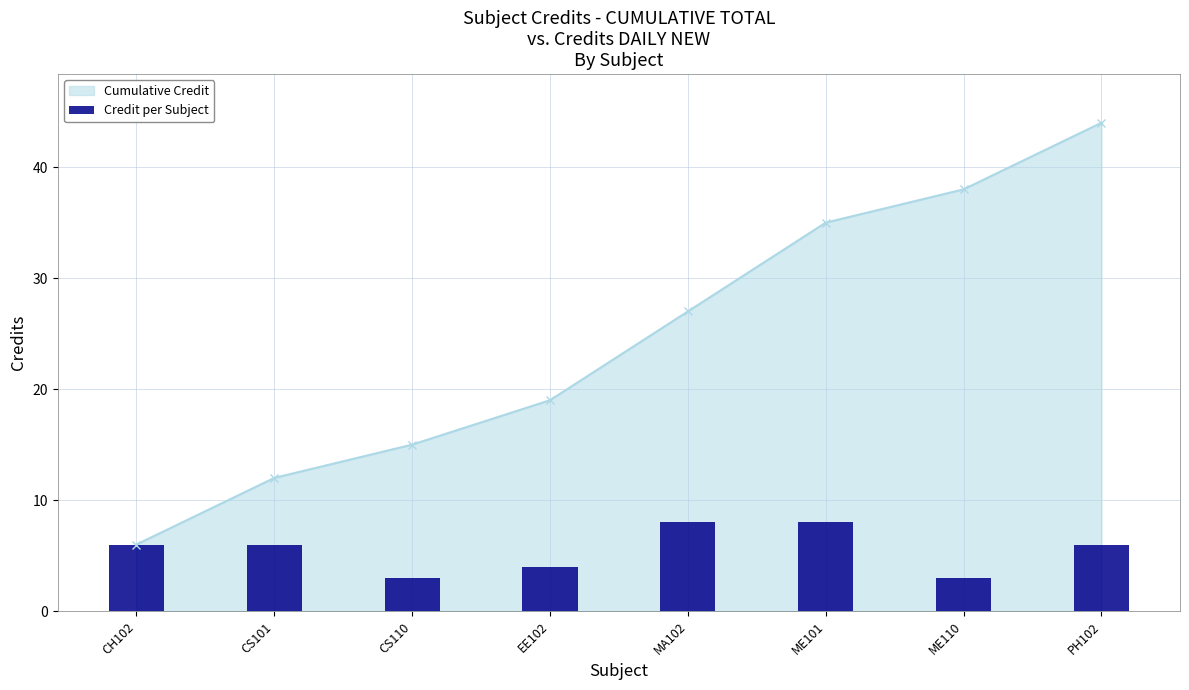

Reading right to left, what are all the values shown in this chart?

PH102=6	ME110=3	ME101=8	MA102=8	EE102=4	CS110=3	CS101=6	CH102=6